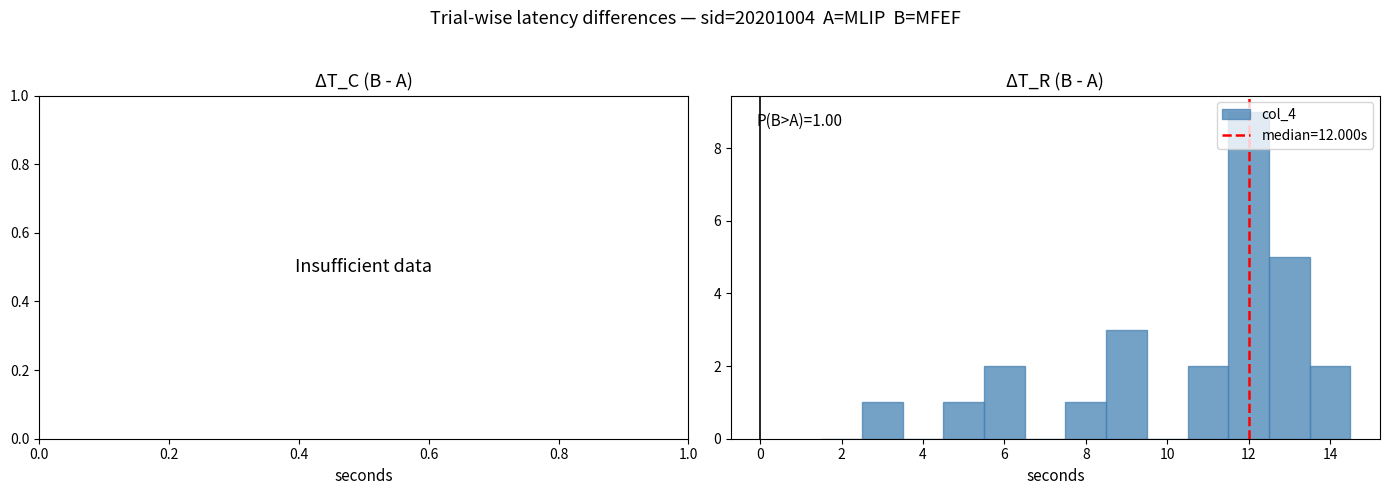

Which range on the x-axis has the tallest bar?

11.5 to 12.5